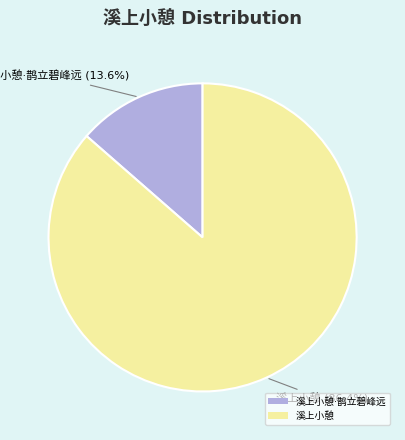

Is there a majority slice in this chart?

Yes